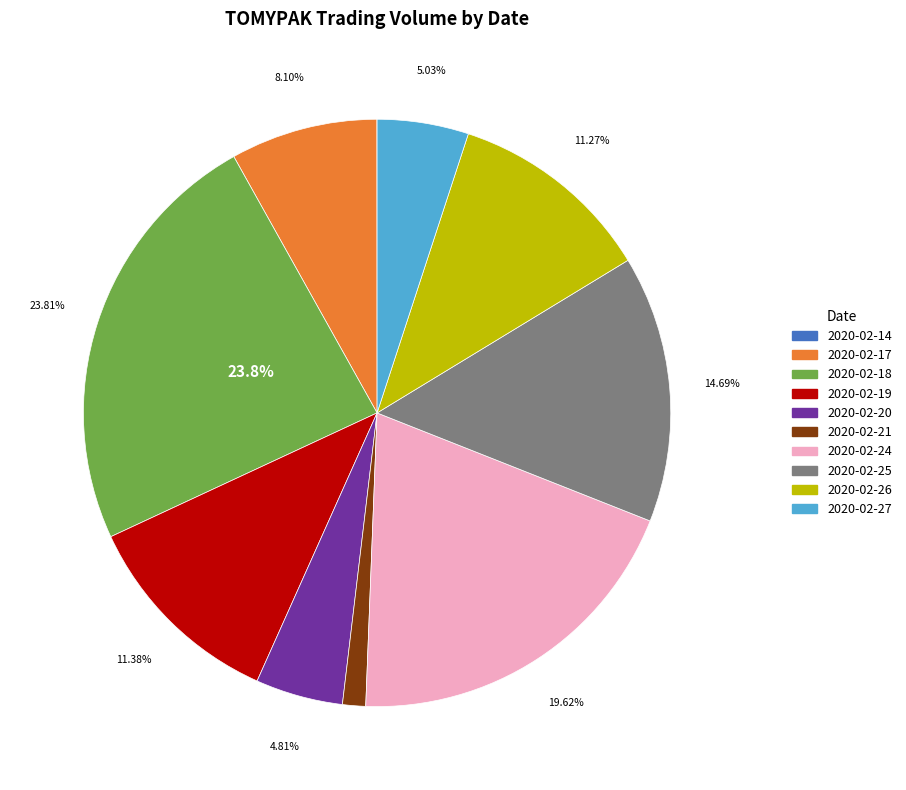

To the nearest percent, what is the average slice percentage?

10%